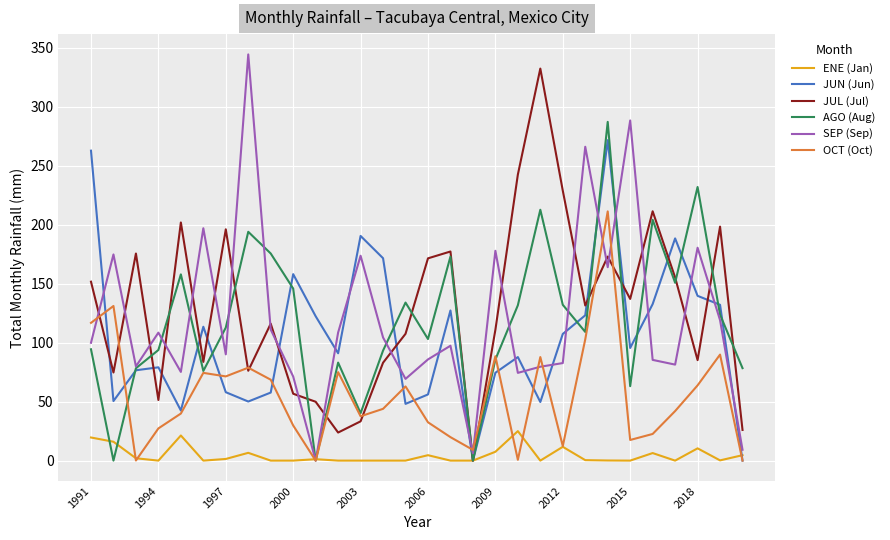

What is the greatest value displayed?

344.4